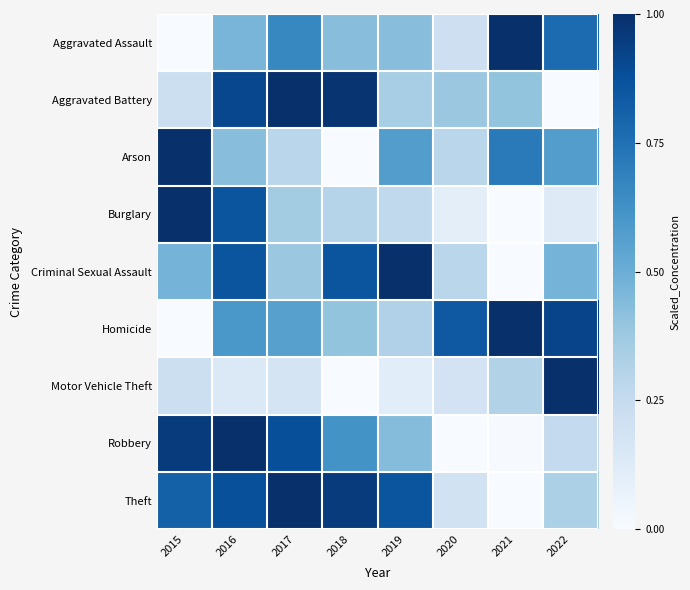

Reading left to right, transcribe all the data shown in this chart.

Aggravated Assault: 2015=0.0	2016=0.5	2017=0.7	2018=0.4	2019=0.4	2020=0.2	2021=1.0	2022=0.8
Aggravated Battery: 2015=0.2	2016=0.9	2017=1.0	2018=1.0	2019=0.3	2020=0.4	2021=0.4	2022=0.0
Arson: 2015=1.0	2016=0.4	2017=0.3	2018=0.0	2019=0.6	2020=0.3	2021=0.7	2022=0.6
Burglary: 2015=1.0	2016=0.9	2017=0.4	2018=0.3	2019=0.3	2020=0.1	2021=0.0	2022=0.1
Criminal Sexual Assault: 2015=0.5	2016=0.9	2017=0.4	2018=0.9	2019=1.0	2020=0.3	2021=0.0	2022=0.5
Homicide: 2015=0.0	2016=0.6	2017=0.6	2018=0.4	2019=0.3	2020=0.8	2021=1.0	2022=0.9
Motor Vehicle Theft: 2015=0.2	2016=0.1	2017=0.2	2018=0.0	2019=0.1	2020=0.2	2021=0.3	2022=1.0
Robbery: 2015=1.0	2016=1.0	2017=0.9	2018=0.6	2019=0.4	2020=0.0	2021=0.0	2022=0.3
Theft: 2015=0.8	2016=0.9	2017=1.0	2018=1.0	2019=0.9	2020=0.2	2021=0.0	2022=0.3